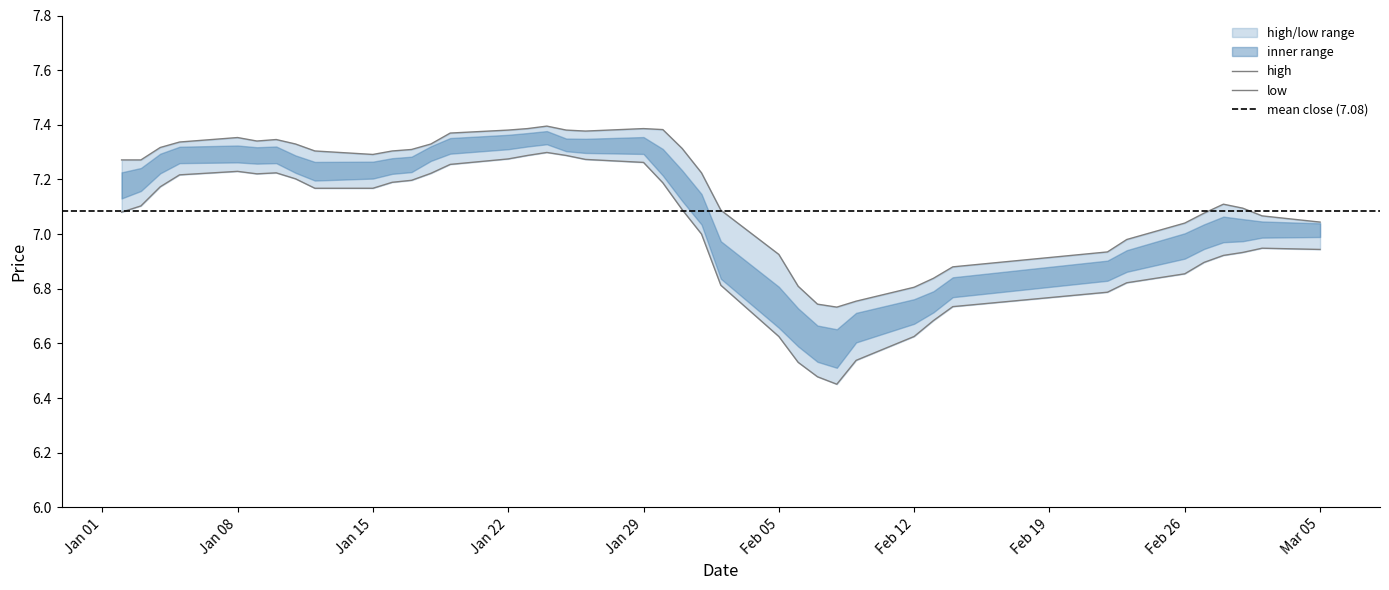

What is the value of the low point at the 5th from the left?

7.2